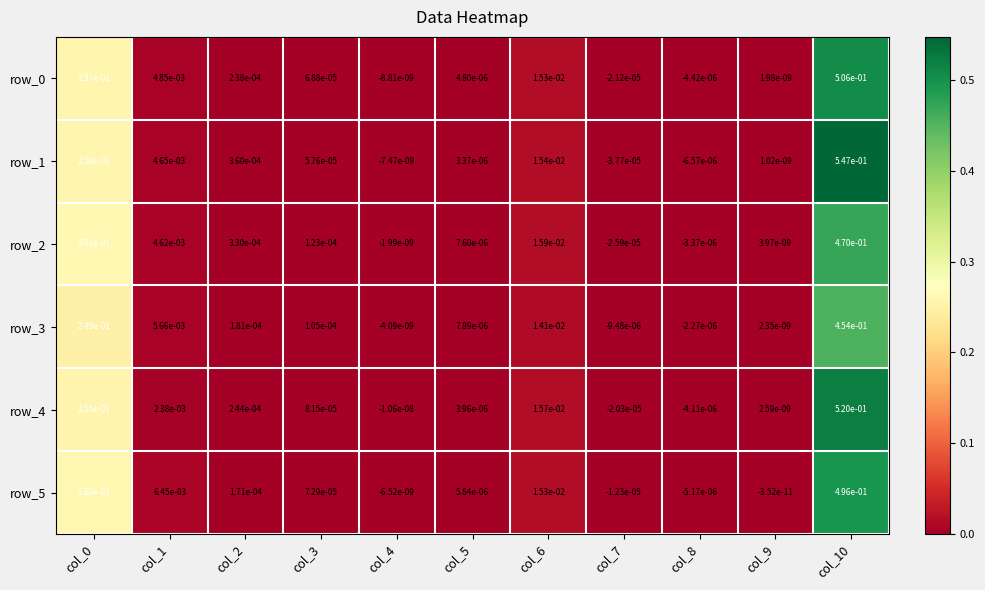

Is it true that row_4 equals 0.0 at col_3?

True